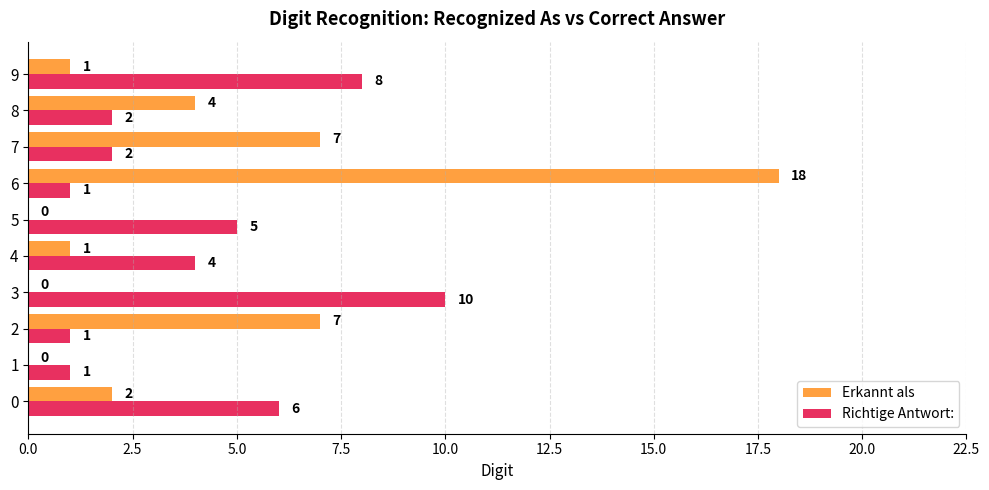

At which category is the sum across all series the highest?

6